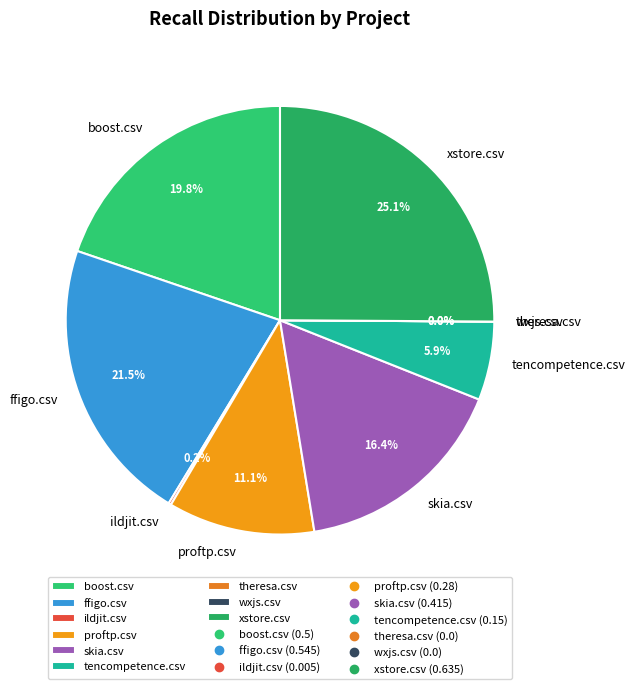

Combined, what portion of the pie is xstore.csv and tencompetence.csv?

31.0%